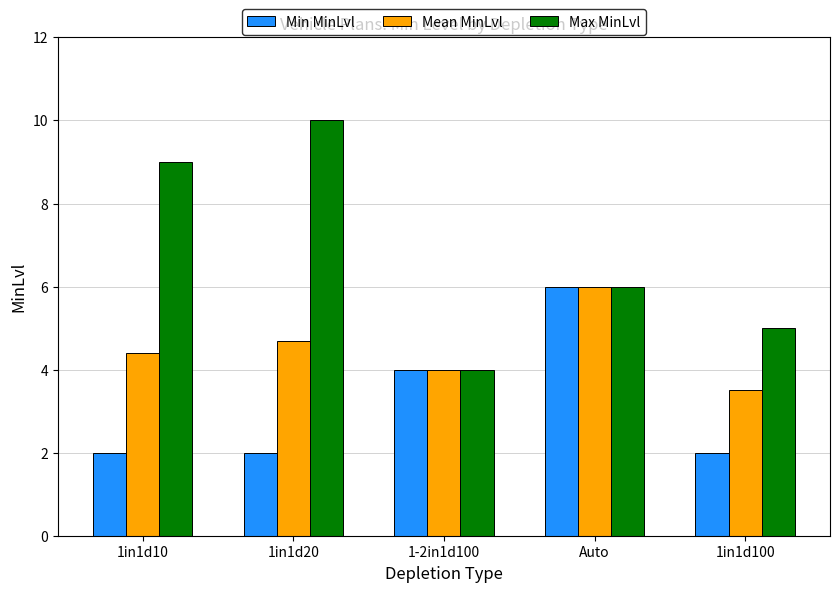

Does the chart contain stacked bars?

No